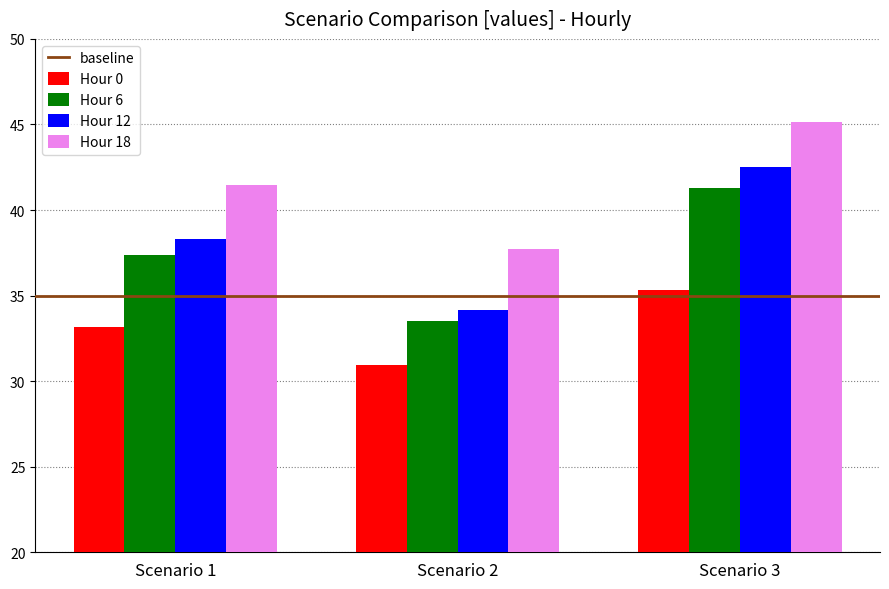

Does the chart contain stacked bars?

No